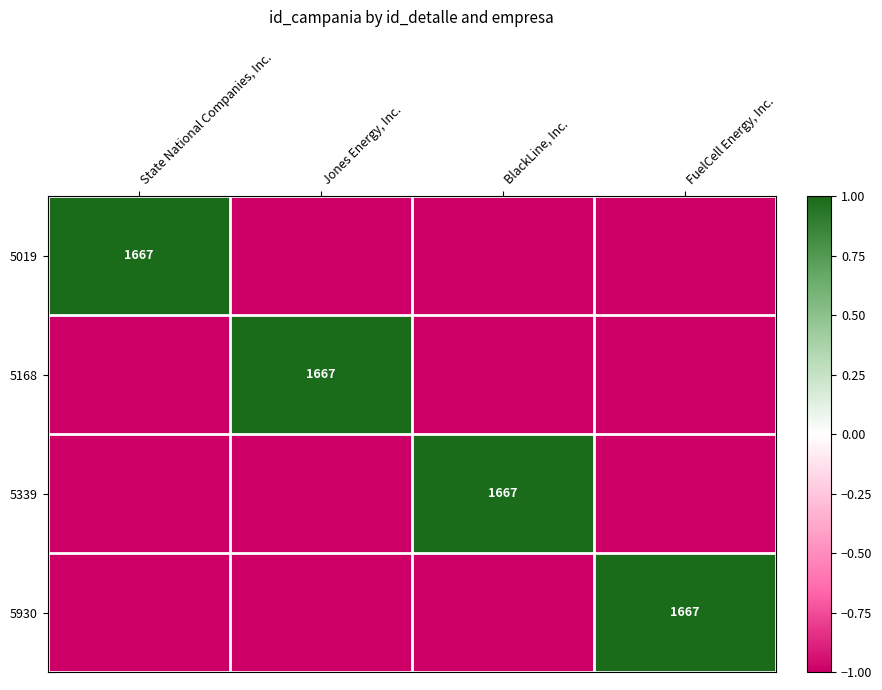

The value of 5019 at State National Companies, Inc. is 1667. True or false?

True